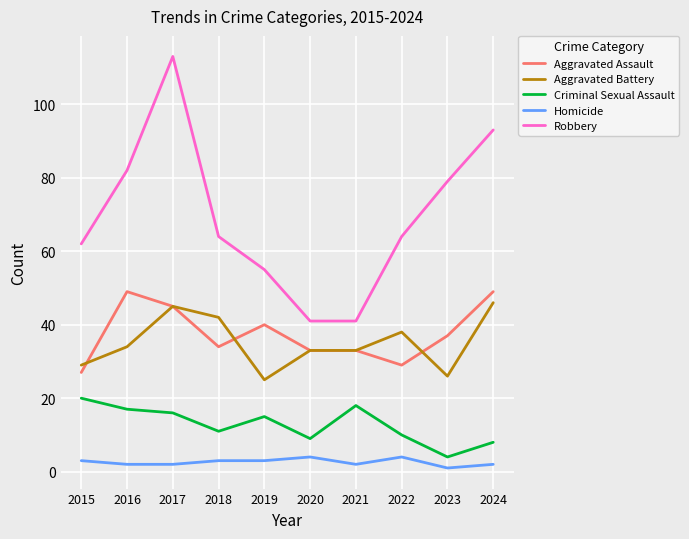

How many lines are shown in the chart?

5